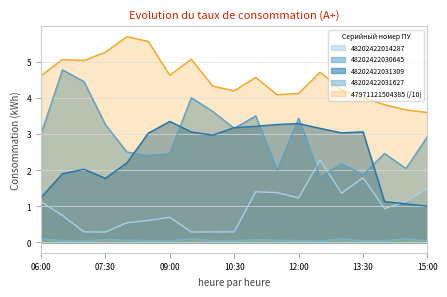

What is the difference between the maximum and minimum values in the 48202422030645 series?

3.0